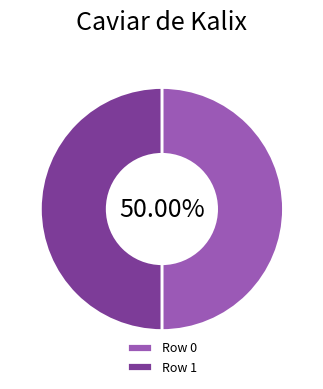

What is the ratio of the value at Row 0 to the value at Row 1?

1.0